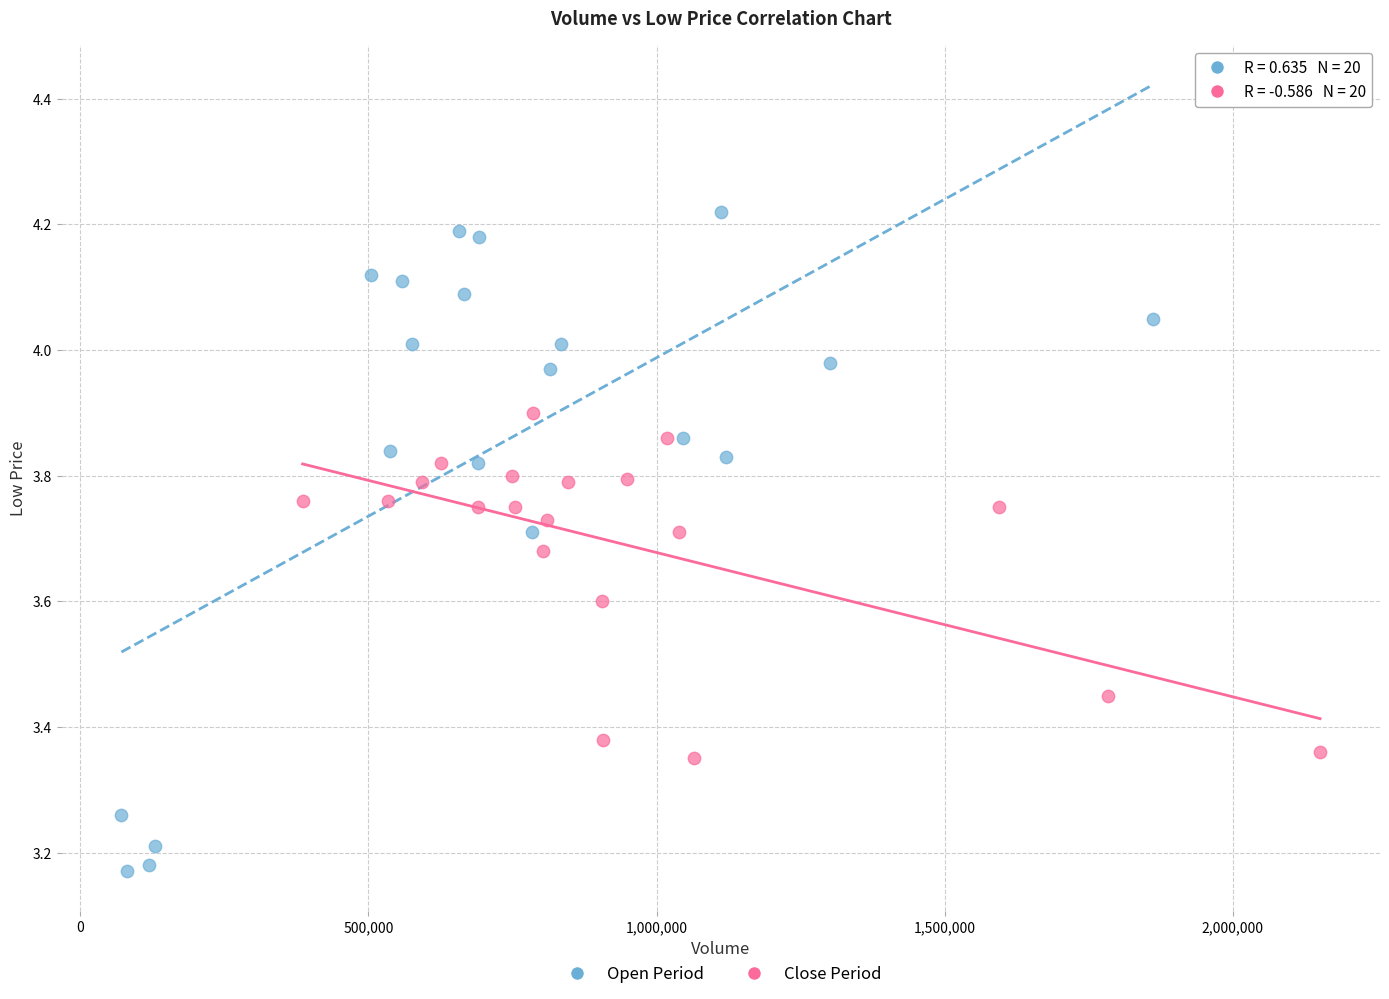

Which series contains the lowest Y value?

Open Period